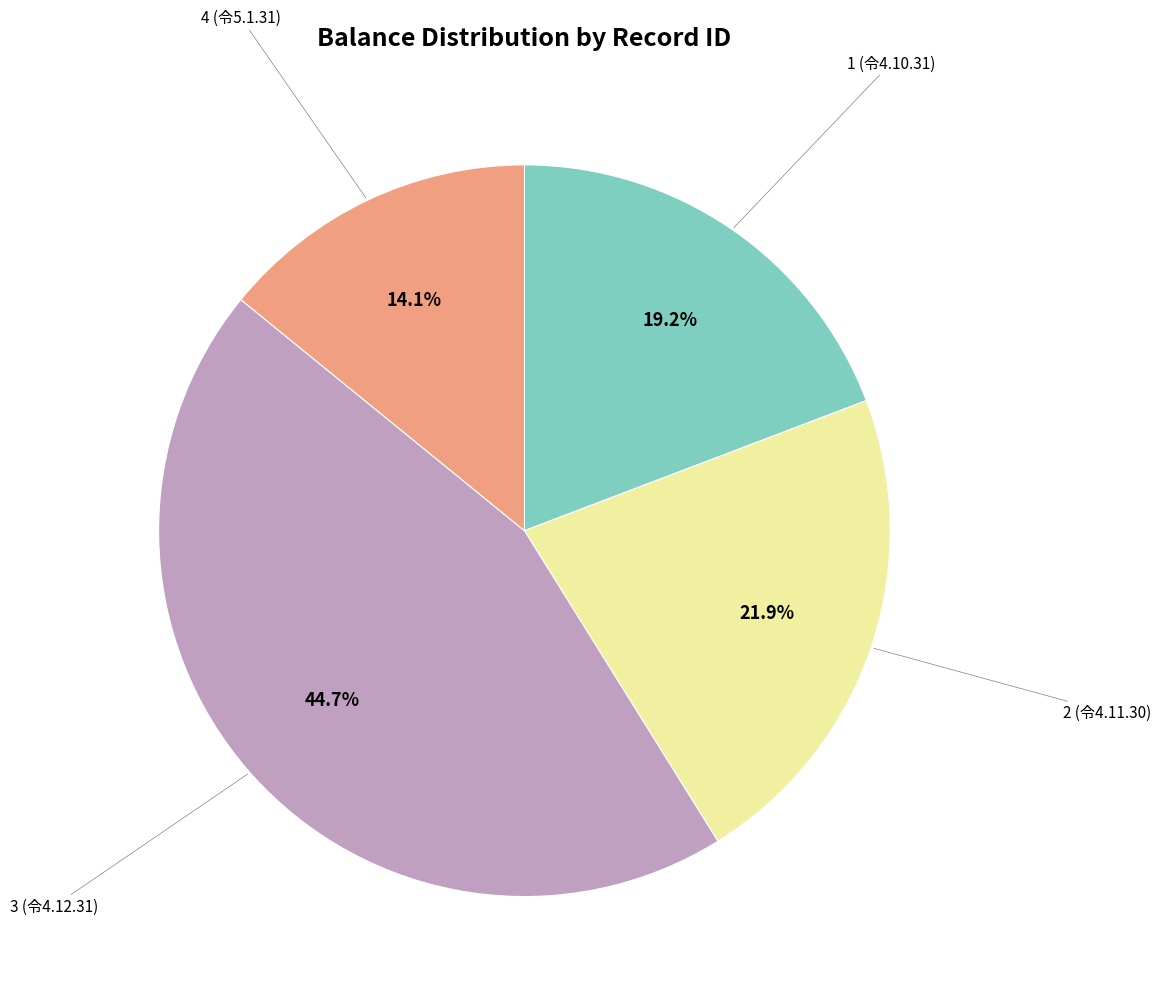

Is there any slice that represents more than half of the pie?

No